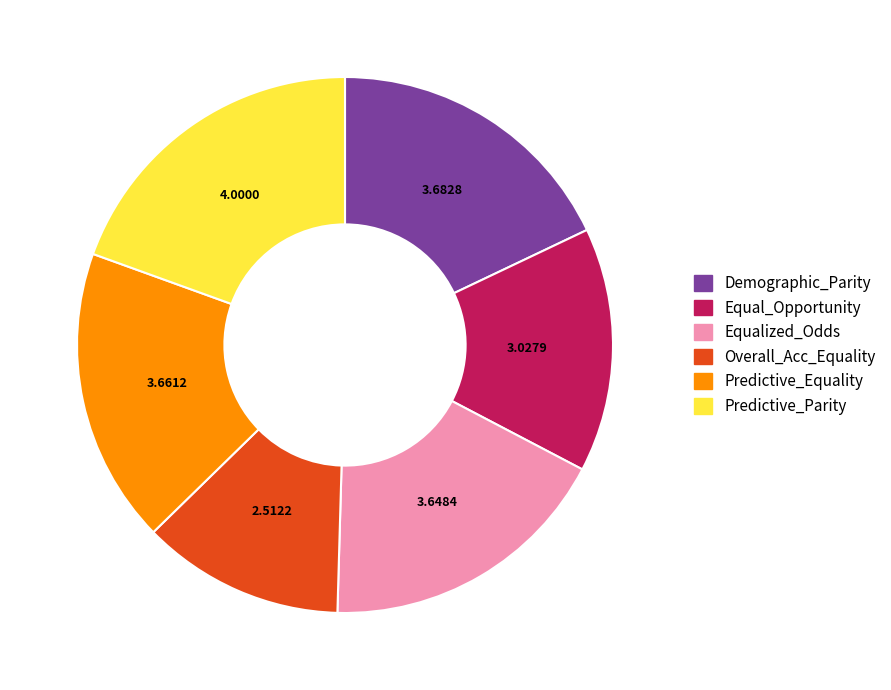

True or false: Predictive_Equality accounts for 10% of the total.

False